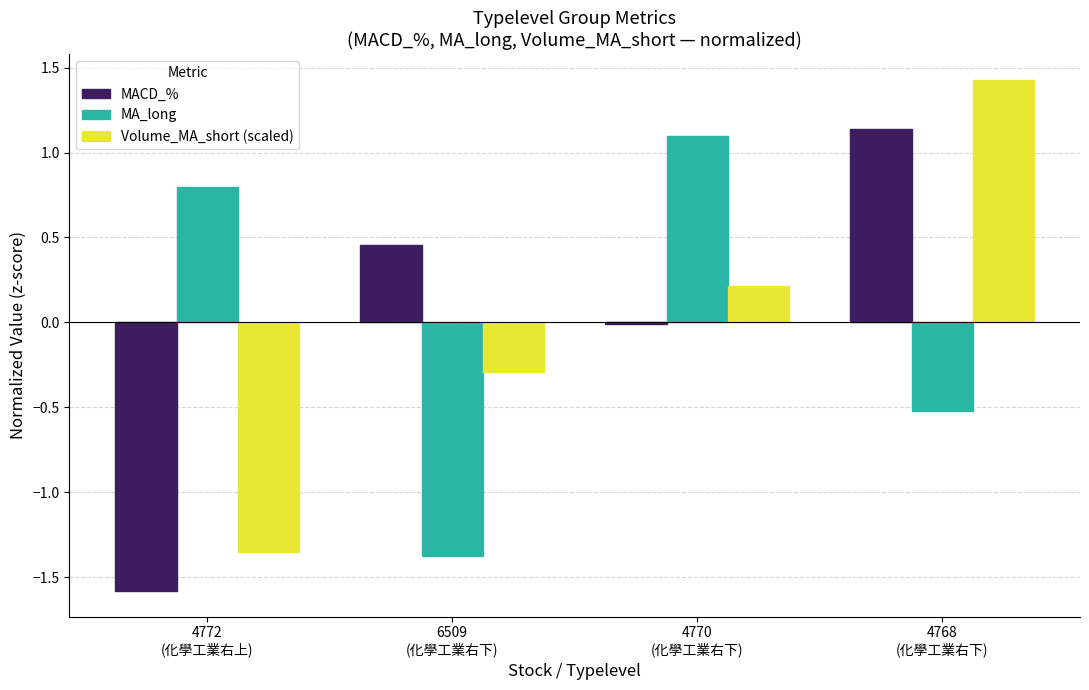

What position from the right is 4772
(化學工業右上)?

4